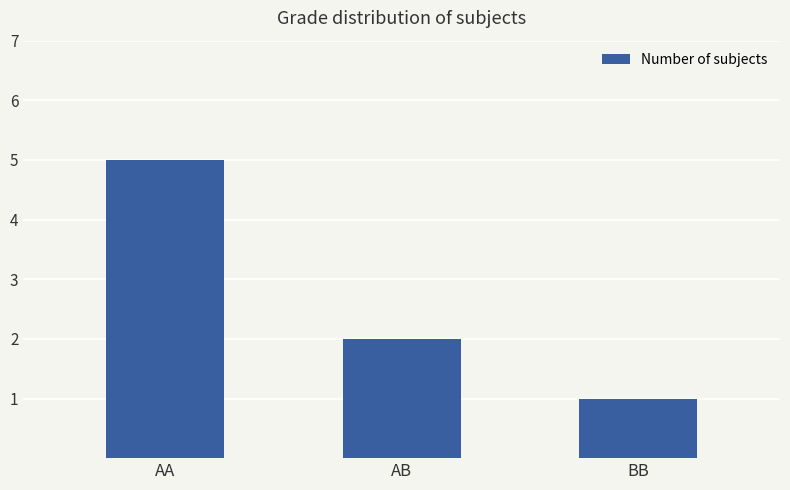

Reading left to right, list all the values displayed in this chart.

AA=5	AB=2	BB=1